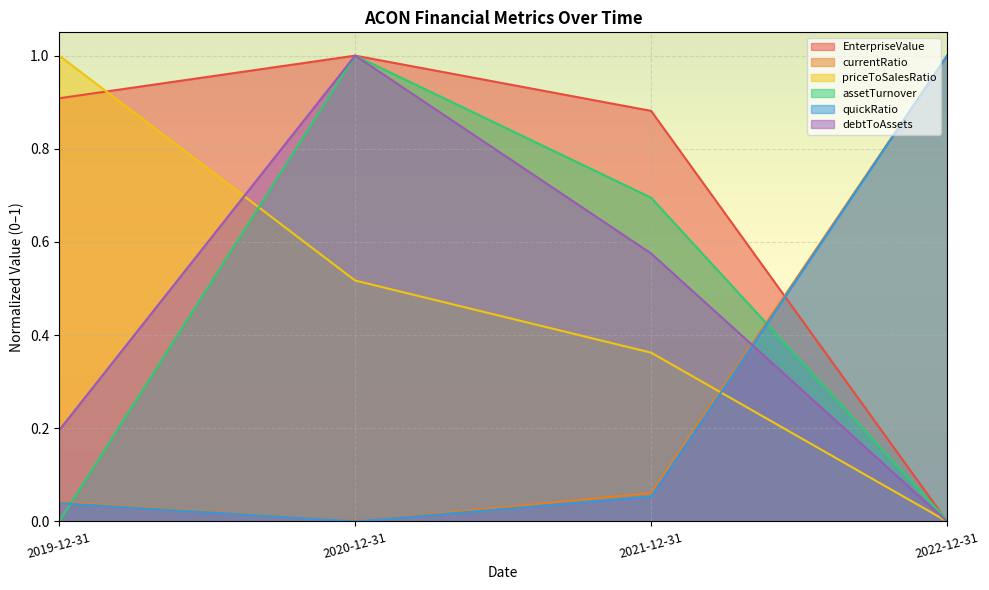

What is the difference between the second highest and minimum values in the quickRatio series?

0.1